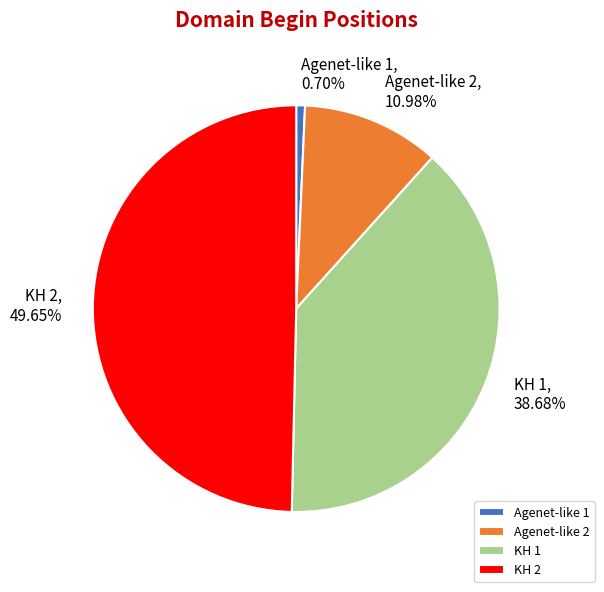

Which category has the biggest portion of the pie?

KH 2